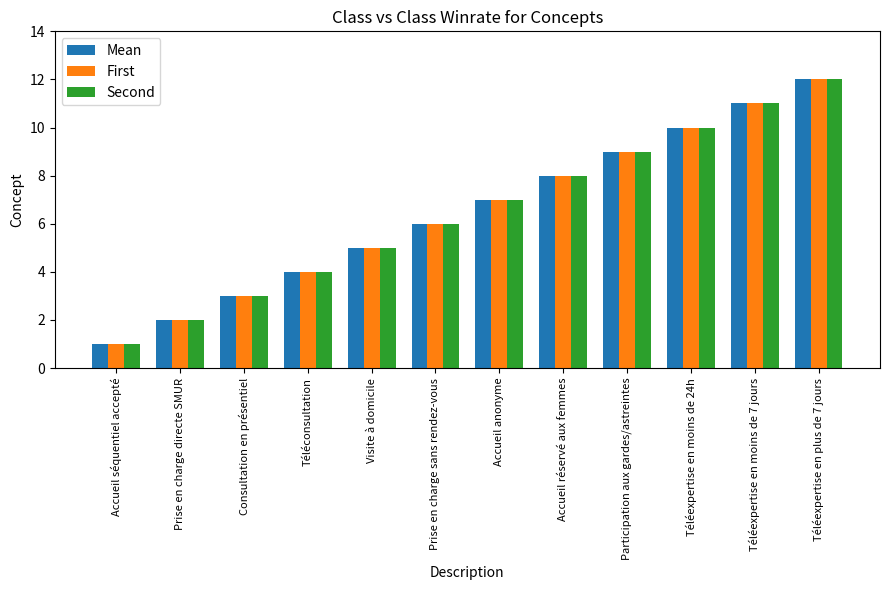

Are the bars grouped side by side (vs. stacked)?

Yes